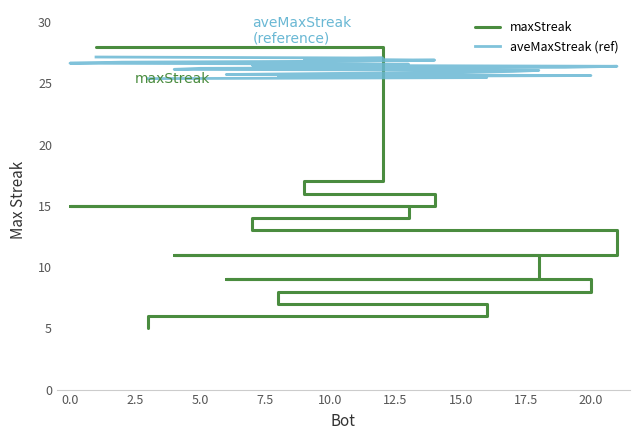

How many data points in aveMaxStreak (ref) are above 26?

14